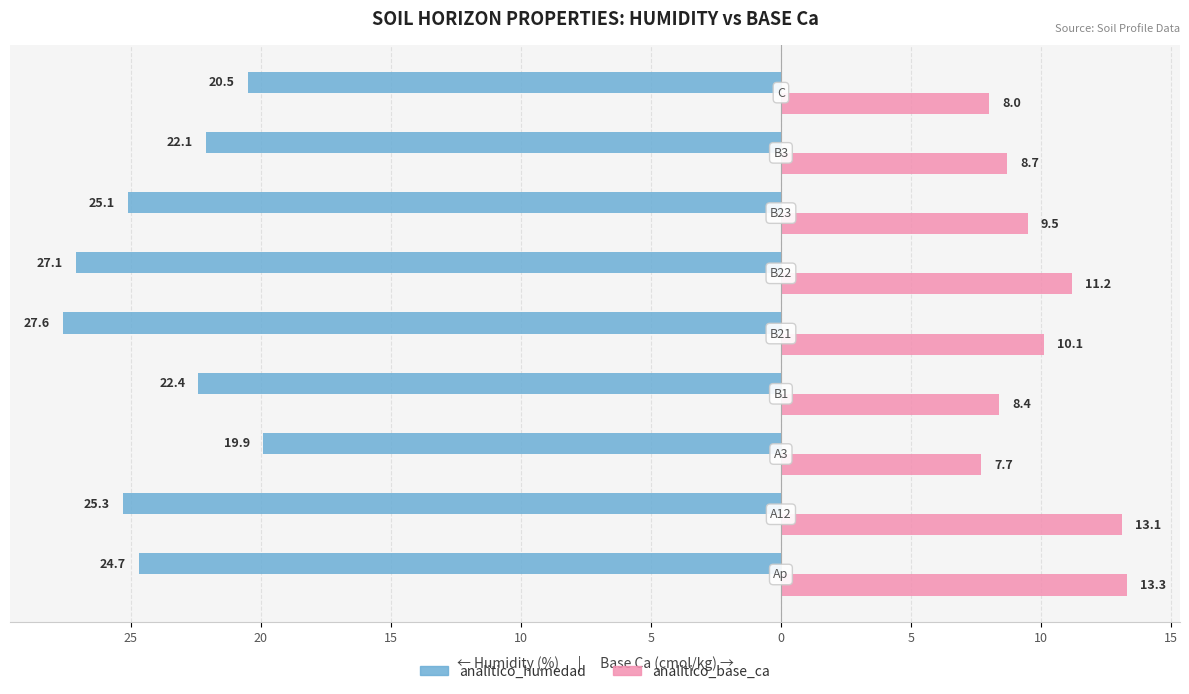

What is the sum of all analitico_humedad values?

-214.7